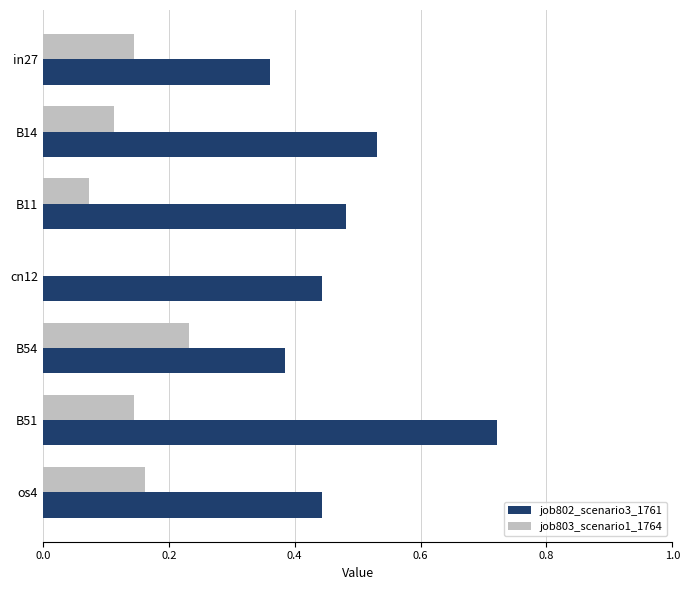

What is the sum of all job802_scenario3_1761 values?

3.4